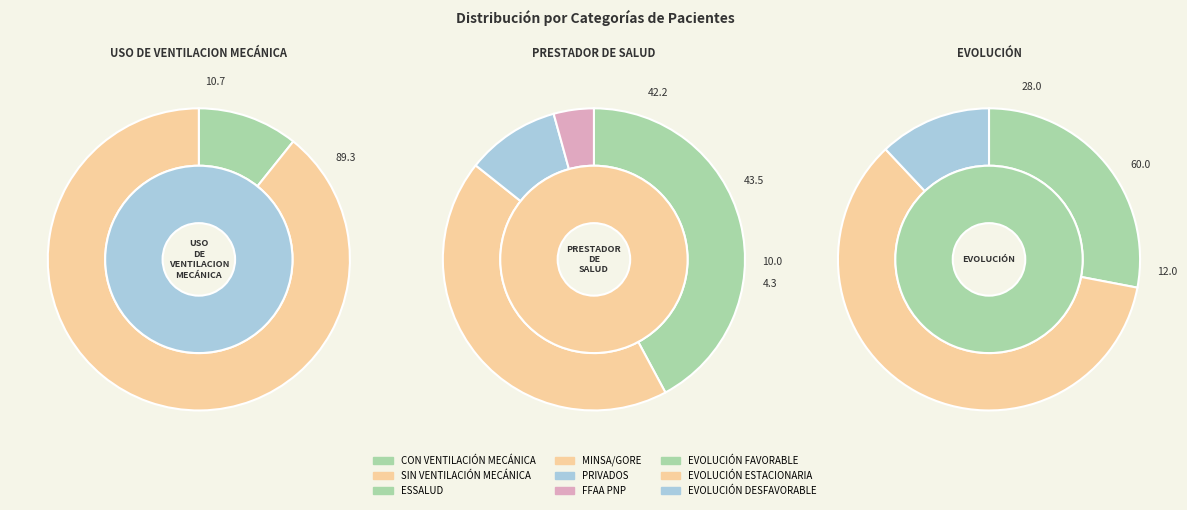

Rank the categories by value from lowest to highest.

FFAA PNP, PRIVADOS, CON VENTILACIÓN MECÁNICA, EVOLUCIÓN DESFAVORABLE, EVOLUCIÓN FAVORABLE, ESSALUD, MINSA/GORE, EVOLUCIÓN ESTACIONARIA, SIN VENTILACIÓN MECÁNICA